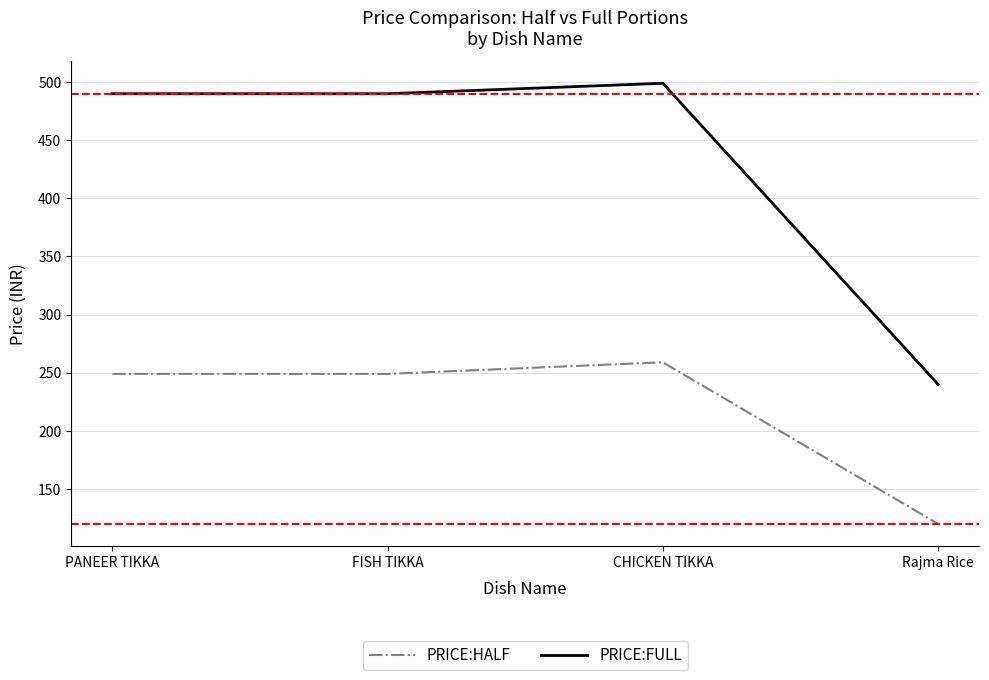

What is the approximate value of PRICE:HALF at Rajma Rice?

120